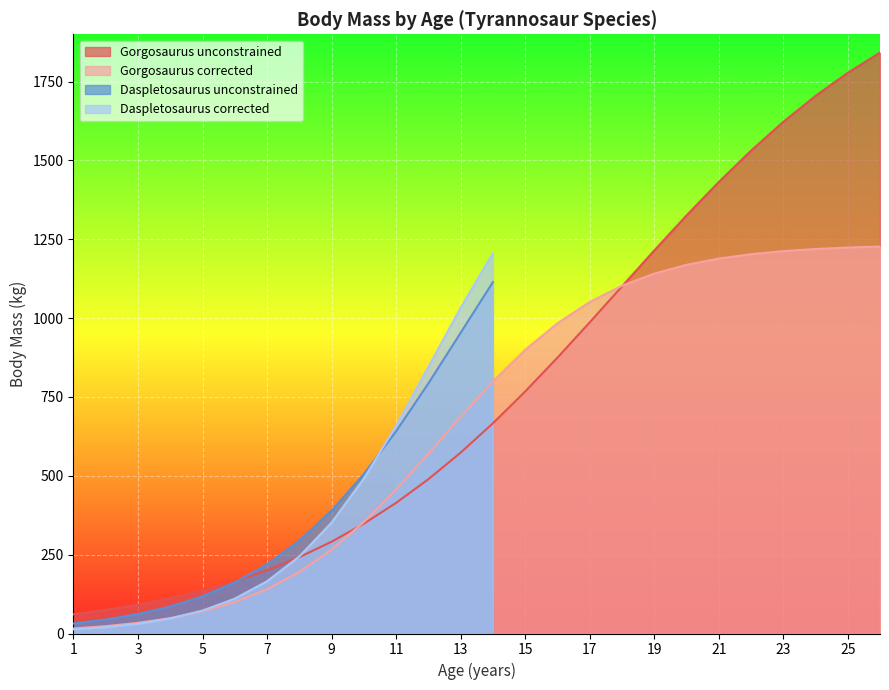

At which label does Gorgosaurus unconstrained reach its peak?

26